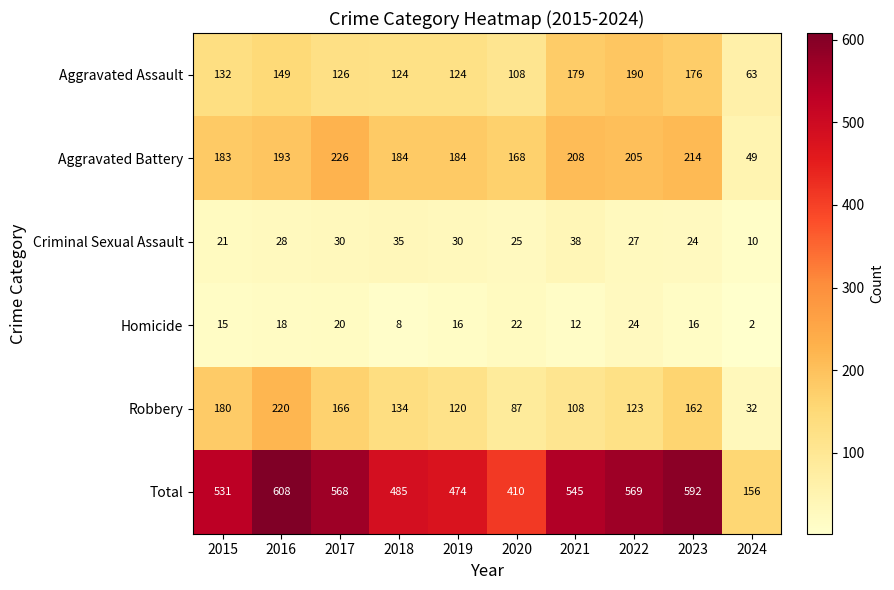

What is the sum of the Homicide values at 2023 and 2019?

32